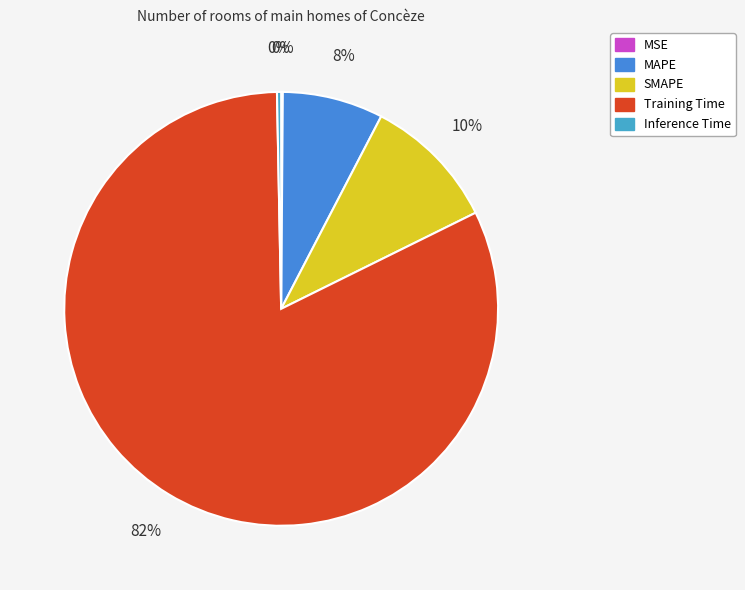

Count the number of slices in the pie.

5